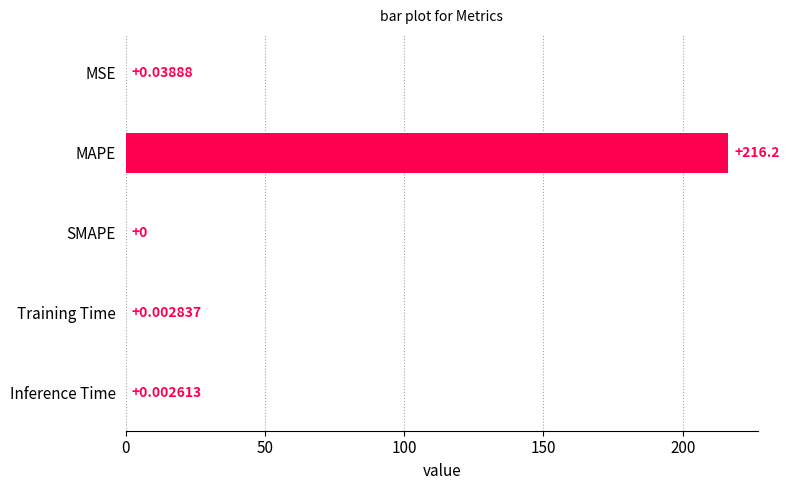

Where is the data nearest to the value 108?

MSE